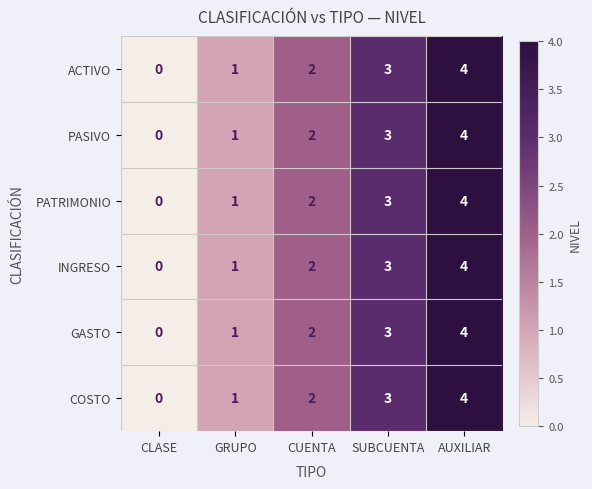

Count the ACTIVO values in the range 1 to 3.

3